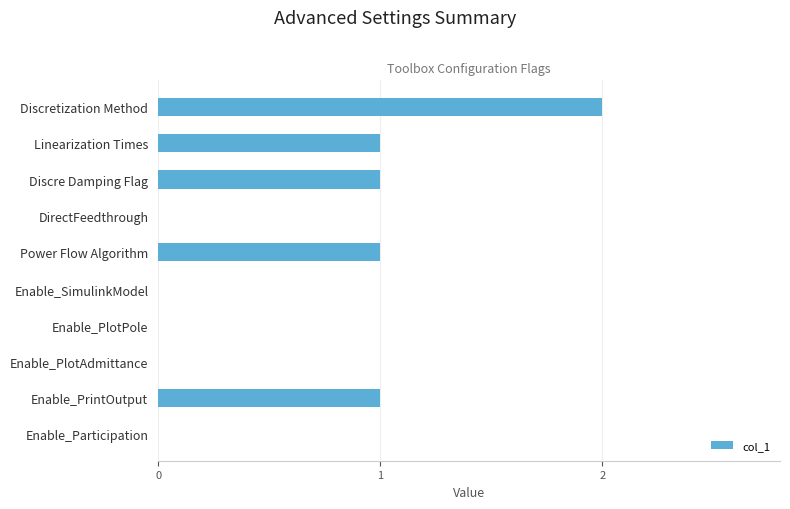

Reading top to bottom, what are all the values shown in this chart?

Discretization Method=2	Linearization Times=1	Discre Damping Flag=1	DirectFeedthrough=0	Power Flow Algorithm=1	Enable_SimulinkModel=0	Enable_PlotPole=0	Enable_PlotAdmittance=0	Enable_PrintOutput=1	Enable_Participation=0